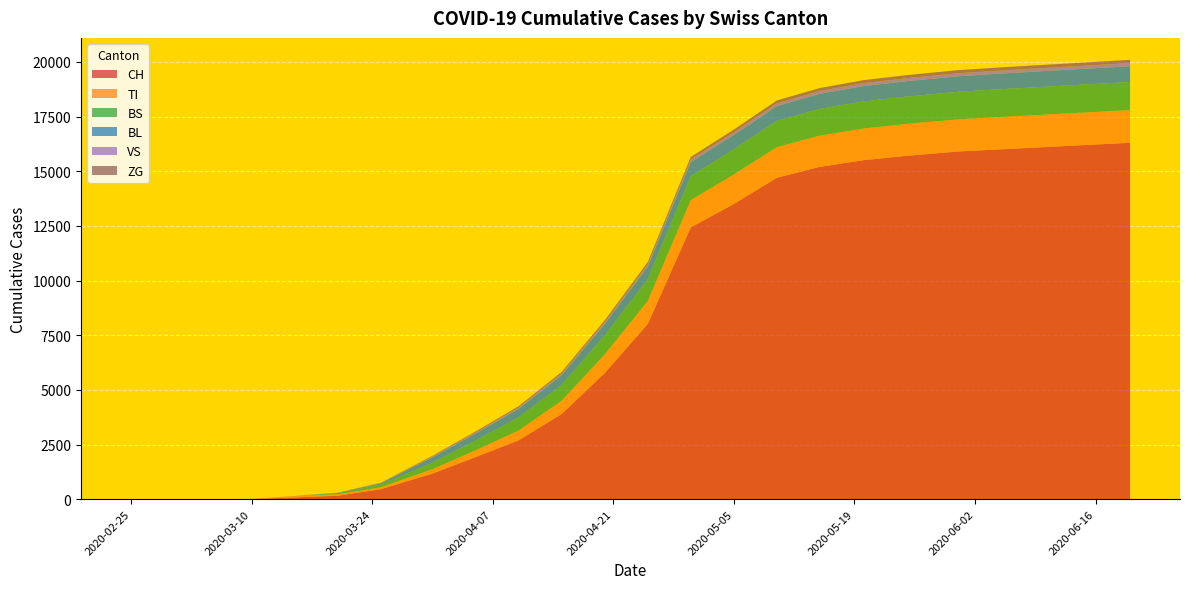

Reading left to right, transcribe all the data shown in this chart.

CH: 0	0	2	6	79	157	456	1169	1922	2689	3894	5765	8009	12429	13500	14700	15200	15500	15700	15900	16000	16100	16200	16300
TI: 0	0	0	0	61	67	85	202	310	450	607	850	1050	1250	1350	1400	1430	1450	1460	1470	1480	1485	1490	1495
BS: 0	0	0	4	0	46	128	292	450	600	720	870	1000	1100	1150	1200	1220	1240	1250	1260	1270	1275	1280	1285
BL: 0	0	0	2	5	20	53	251	320	390	450	520	580	640	660	680	690	700	705	710	715	718	720	722
VS: 0	0	0	0	0	0	18	39	50	60	70	82	96	112	118	124	128	132	135	138	140	141	142	143
ZG: 0	0	0	0	0	5	12	29	42	60	75	90	105	120	126	132	136	139	141	143	144	145	146	147